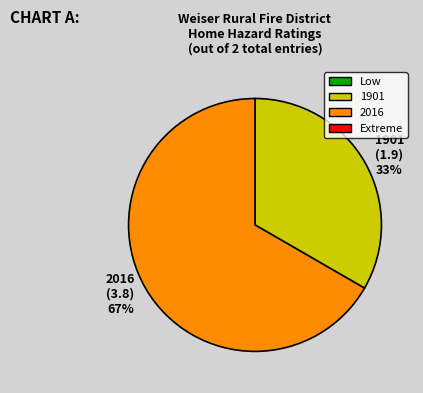

Is the sum of 1901 and 2016 greater than half?

Yes